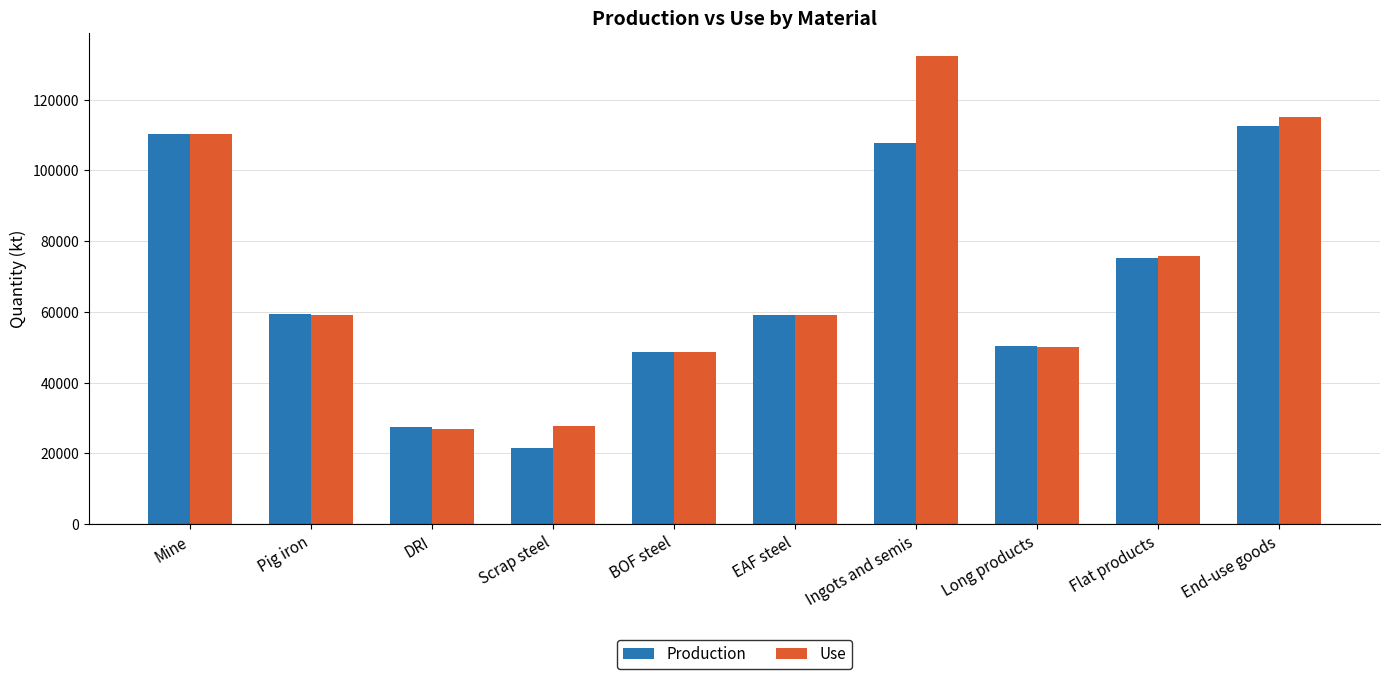

At which category is the sum across all series the highest?

Ingots and semis